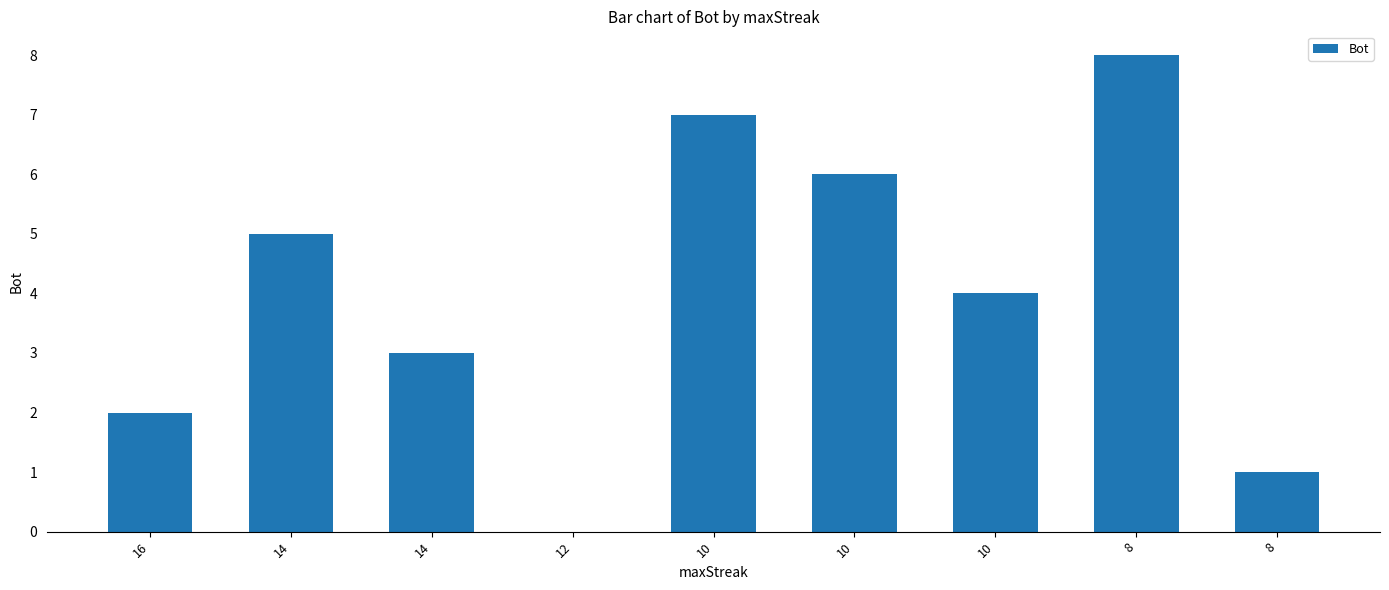

Count the values in the range 2 to 6.

5